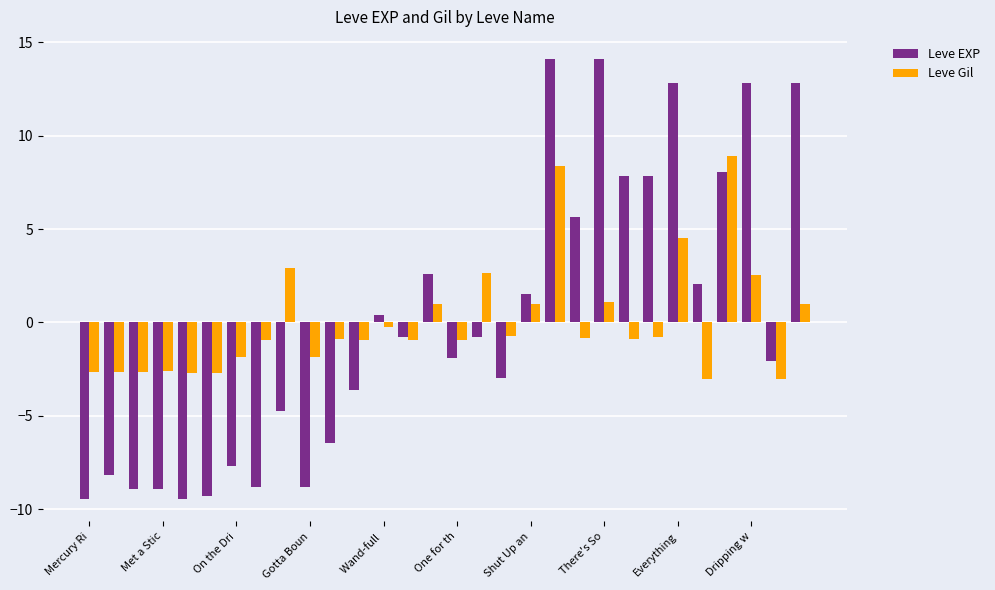

What is the difference between the maximum and second lowest values in the Leve Gil series?

11.9